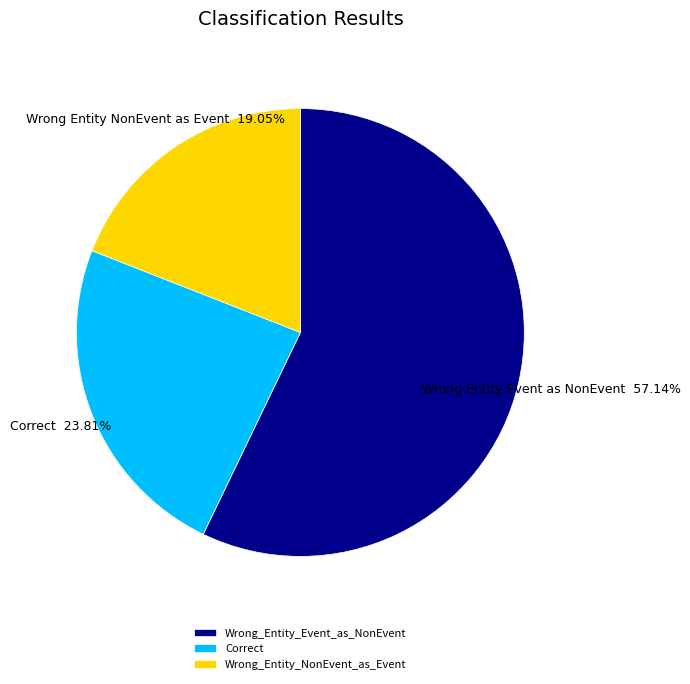

Rank the categories by value from highest to lowest.

Wrong_Entity_Event_as_NonEvent, Correct, Wrong_Entity_NonEvent_as_Event